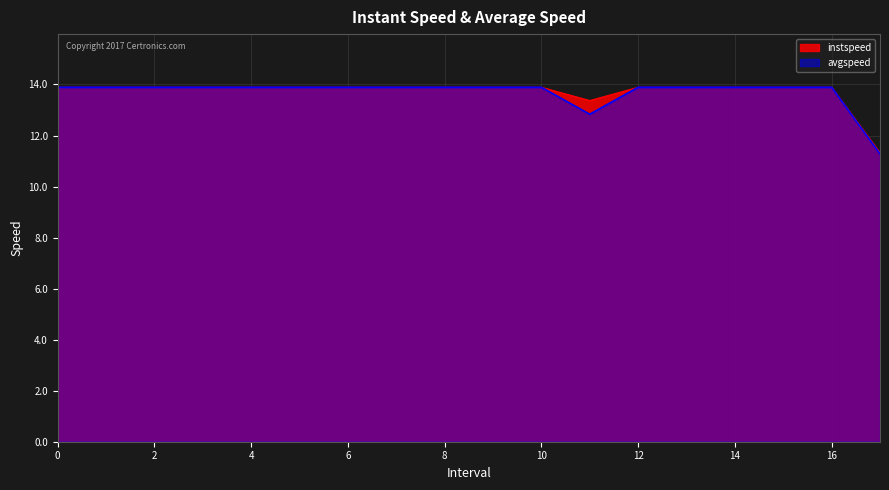

What is the sum of the avgspeed values at 9 and 7?

27.8